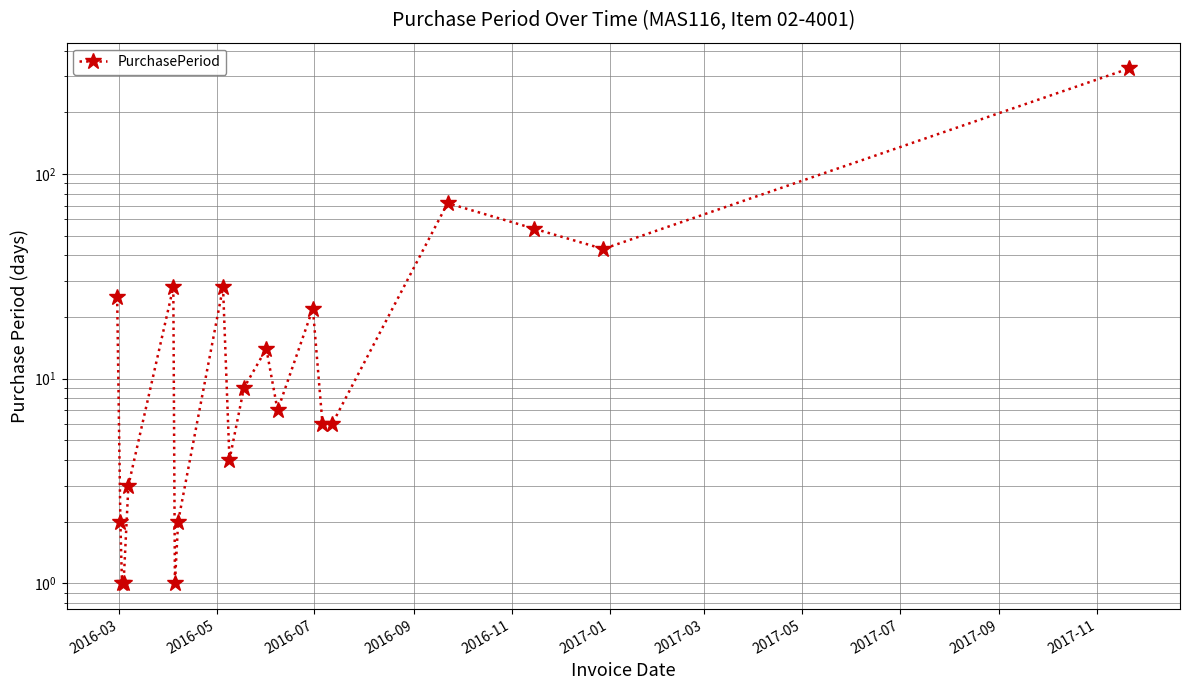

What is the sum of all values?

656